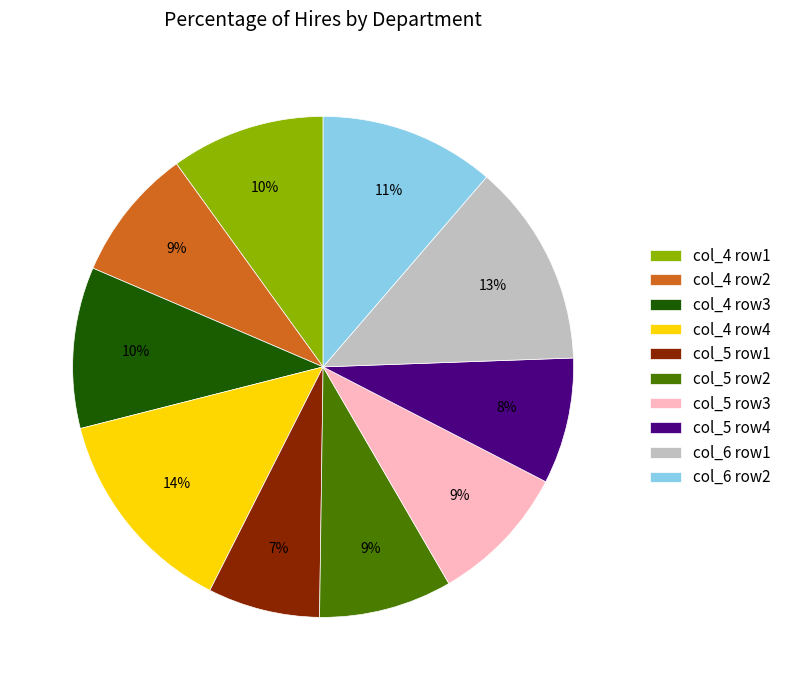

How many slices are in this pie chart?

10